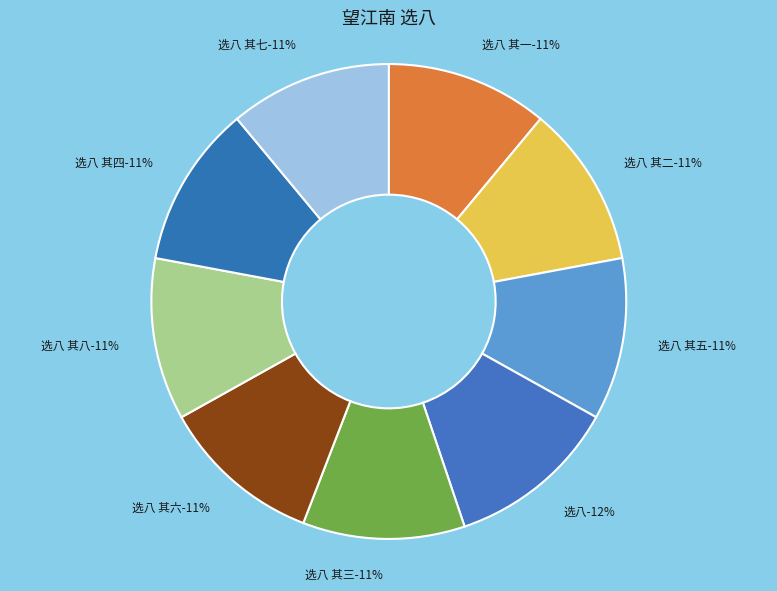

Between 望江南  选八 其四 and 望江南  选八 其一, which is larger?

望江南  选八 其四